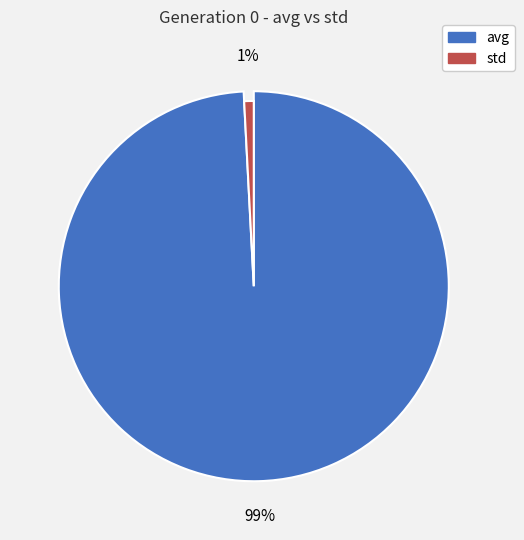

How many slices are in this pie chart?

2